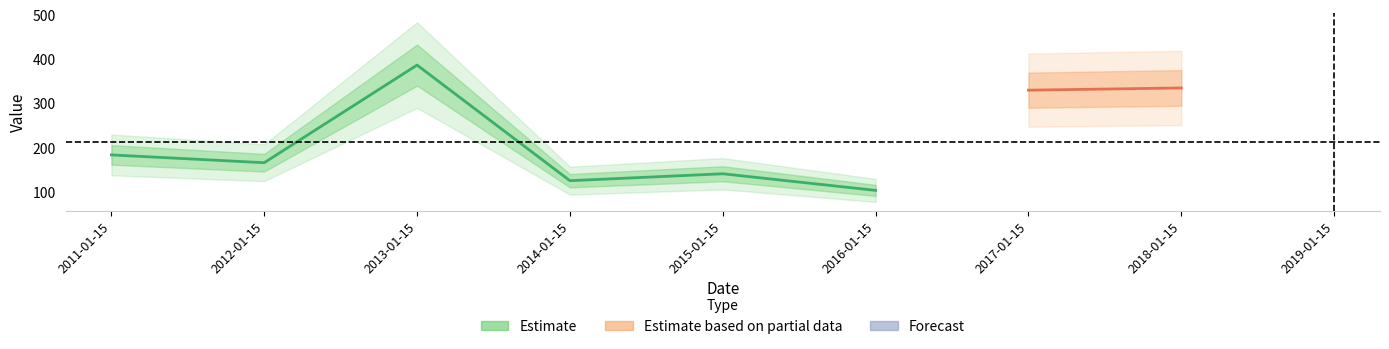

Reading right to left, list all the values displayed in this chart.

143.6	335.8	330.7	104.2	141.8	126.1	387.4	166.8	184.4